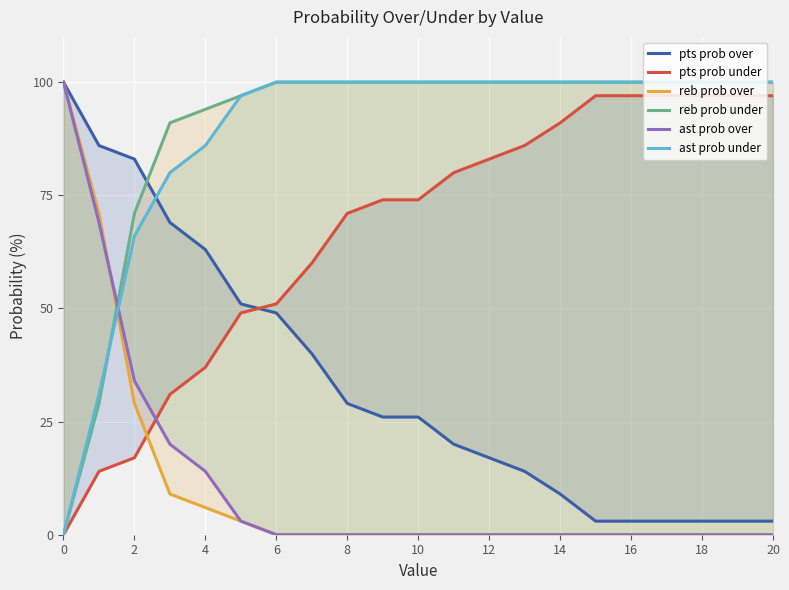

How many categories are shown in the chart?

21